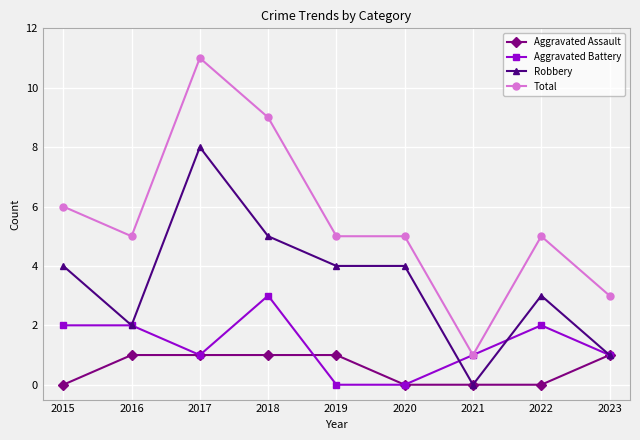

What is the maximum value for Total?

11